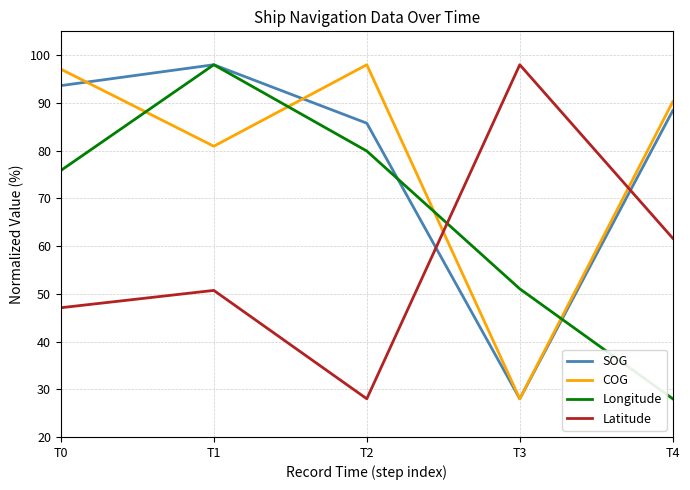

What value does the Longitude series have at T3?

51.0